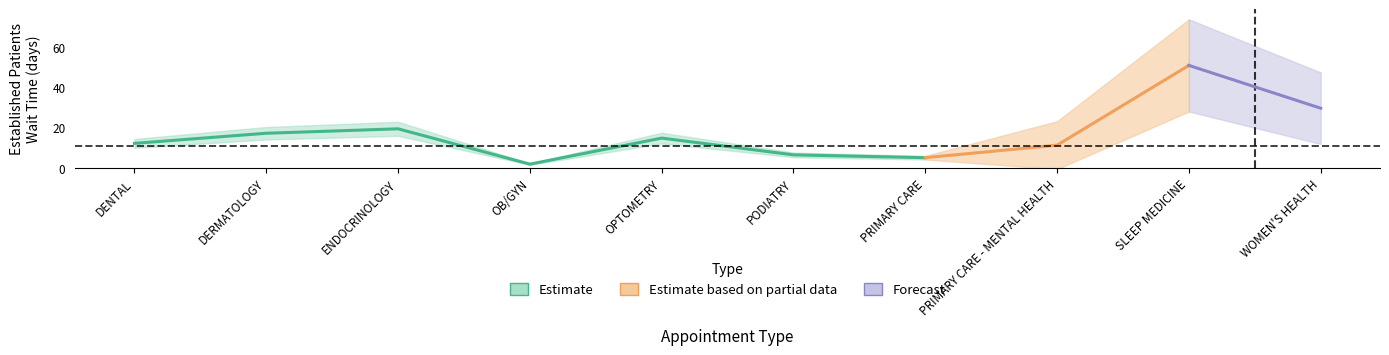

The value at ENDOCRINOLOGY is 5.2. True or false?

False